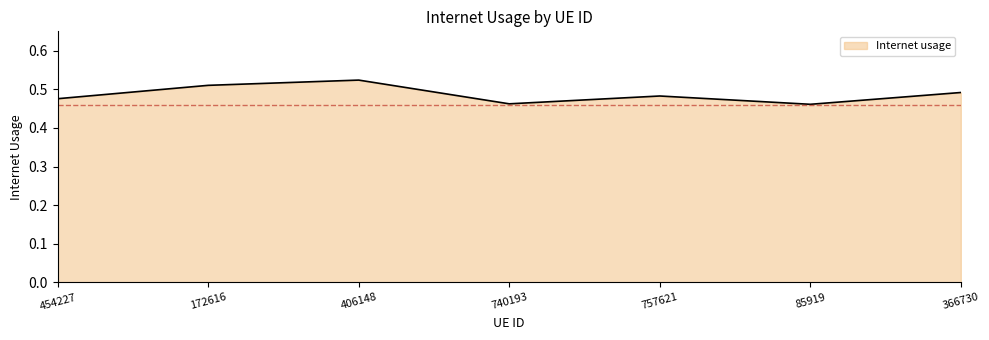

What position from the right is 740193?

4